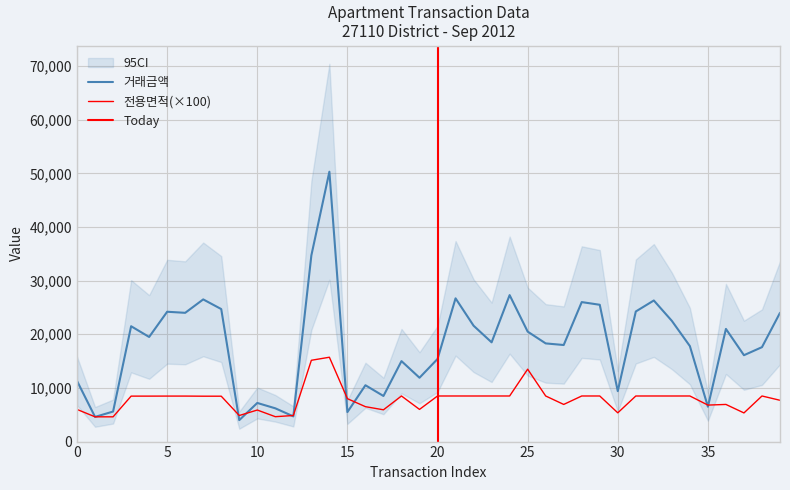

Which series has the largest total across all categories?

거래금액